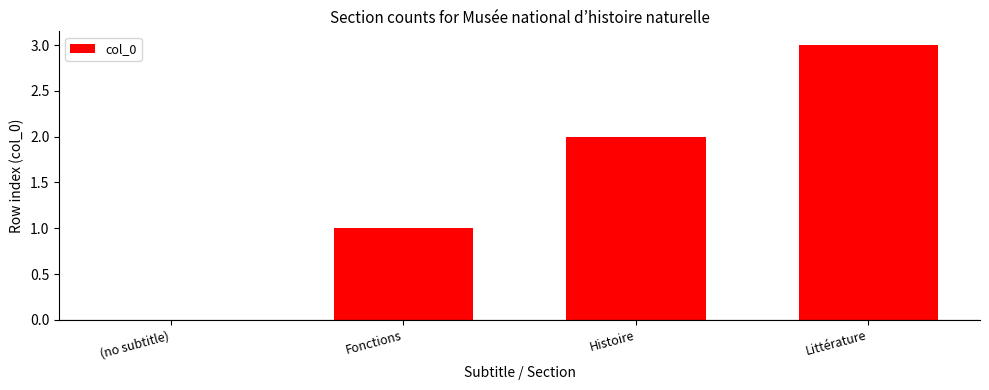

Count the values in the range 1 to 3.

3